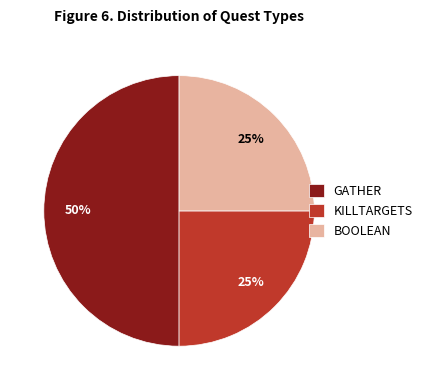

Which slice is the largest?

GATHER